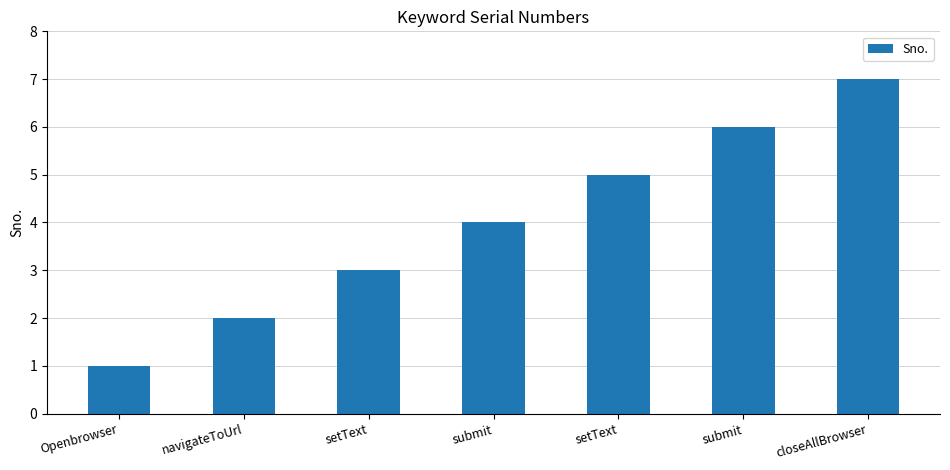

What is the label of the 1st bar from the right?

closeAllBrowser